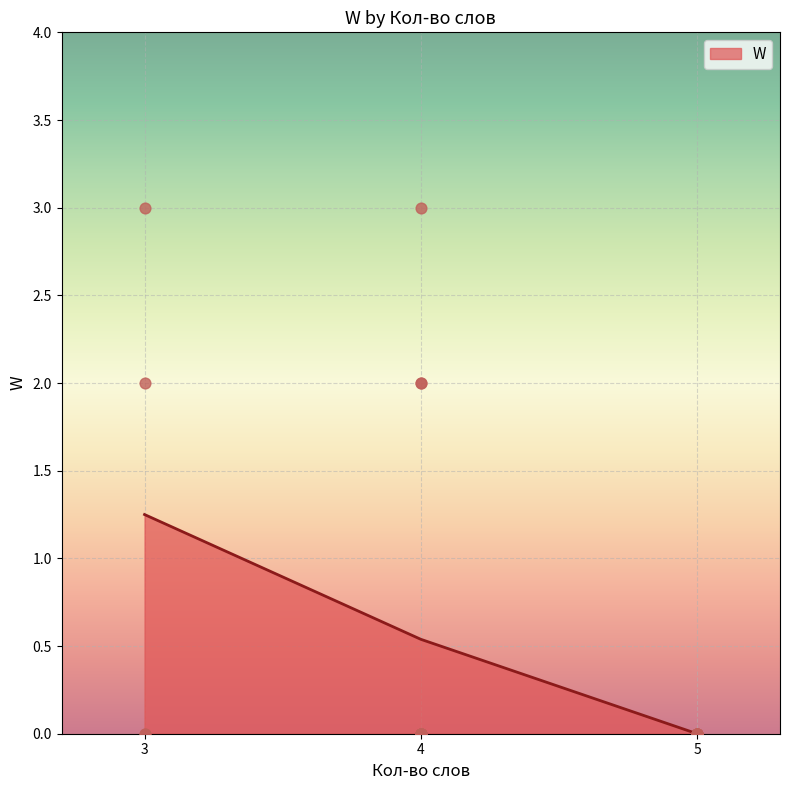

Which has a higher value, 4 or 4?

4